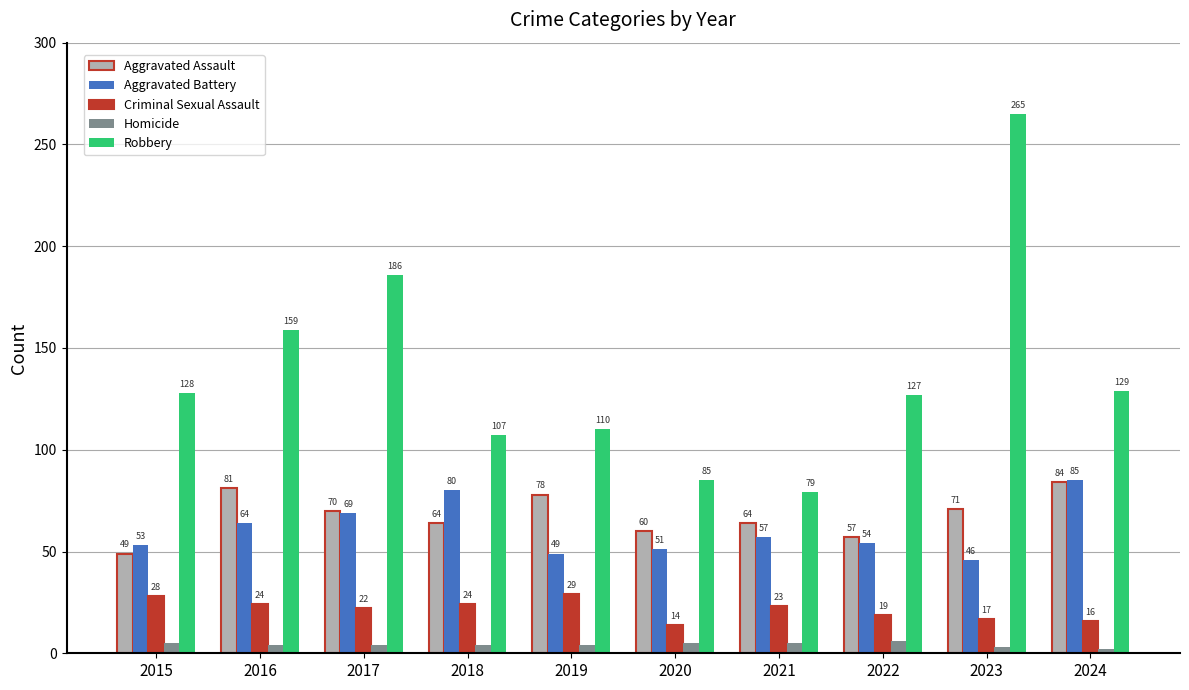

List the labels in order of Aggravated Battery value, largest first.

2024, 2018, 2017, 2016, 2021, 2022, 2015, 2020, 2019, 2023